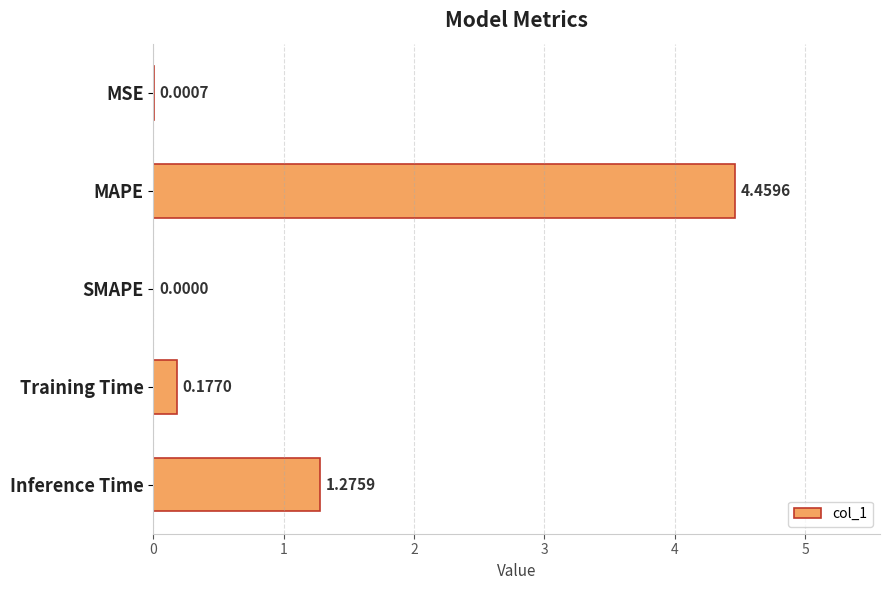

At which label is the value closest to 2?

Inference Time